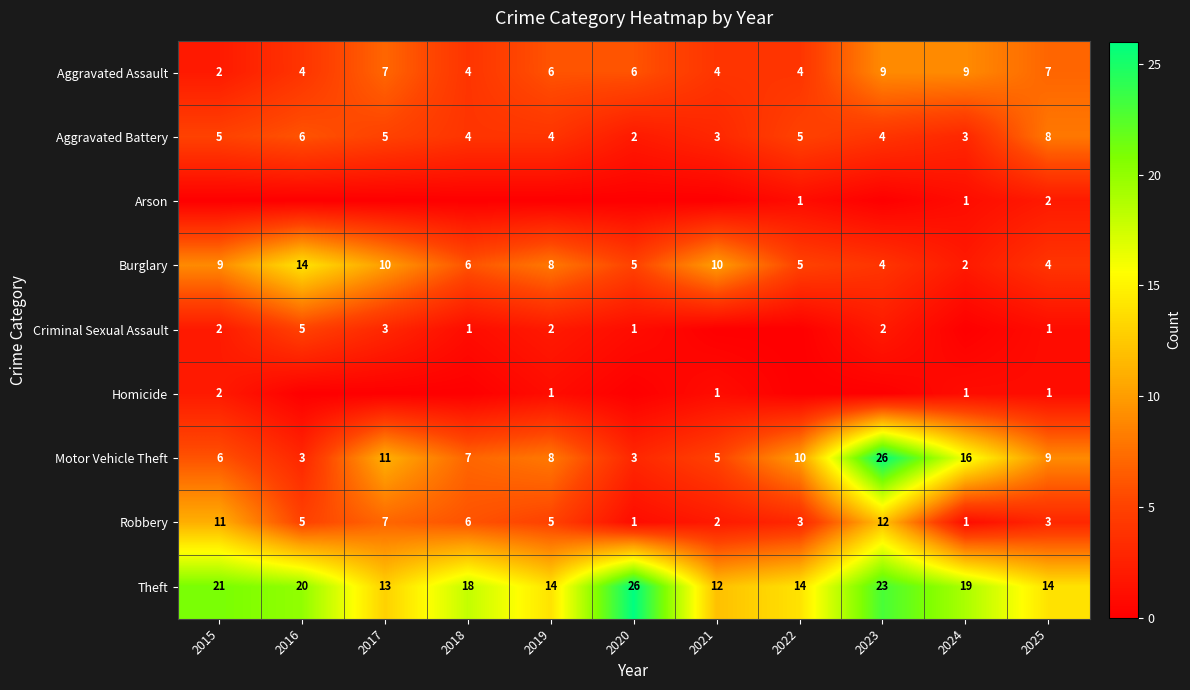

Which category has the highest value across all series?

2023